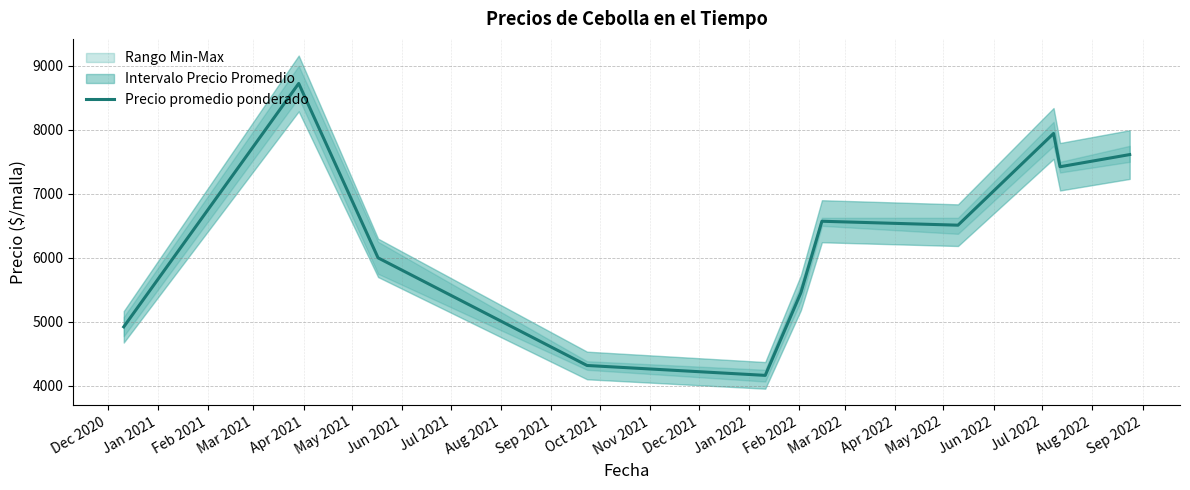

What is the highest value of the Precio promedio ponderado series?

8725.0